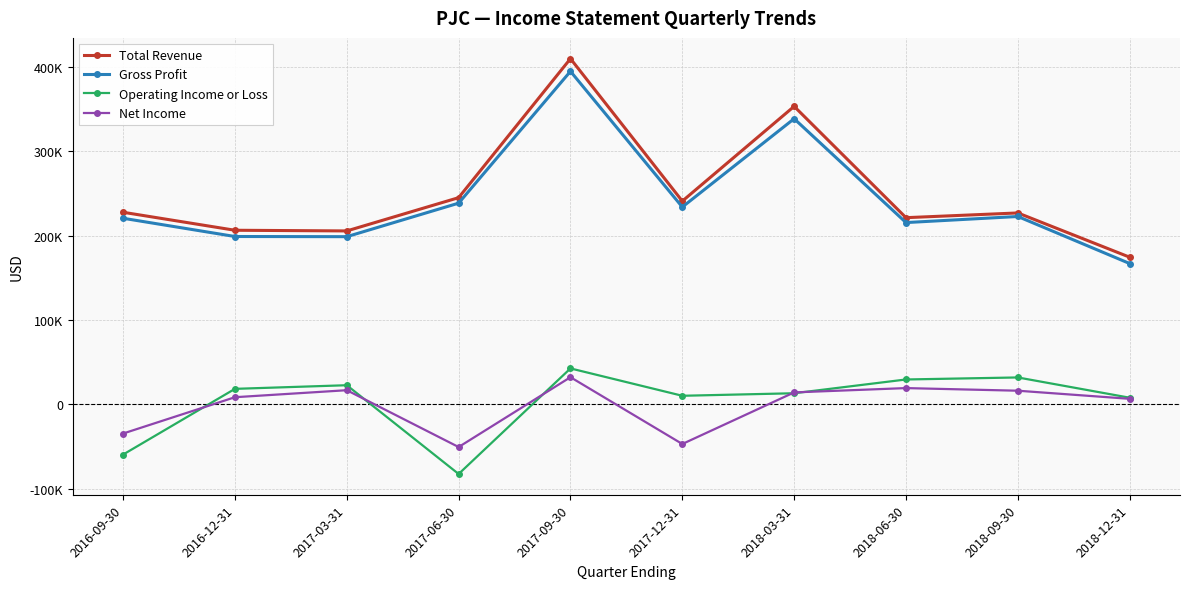

Is the value of Total Revenue at 2017-03-31 greater than the value of Gross Profit at 2017-03-31?

Yes